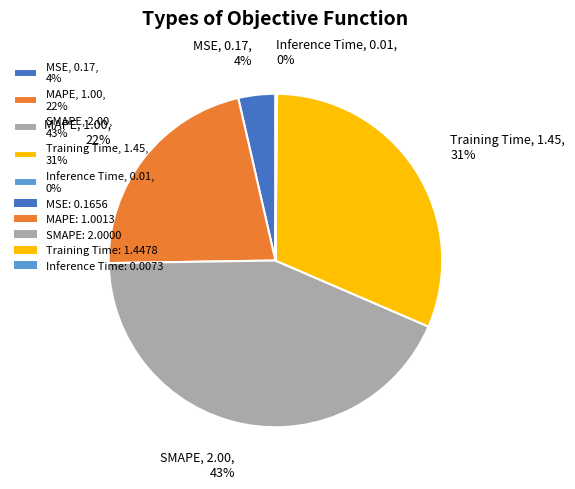

To the nearest percent, what percentage of the pie is MAPE?

22%